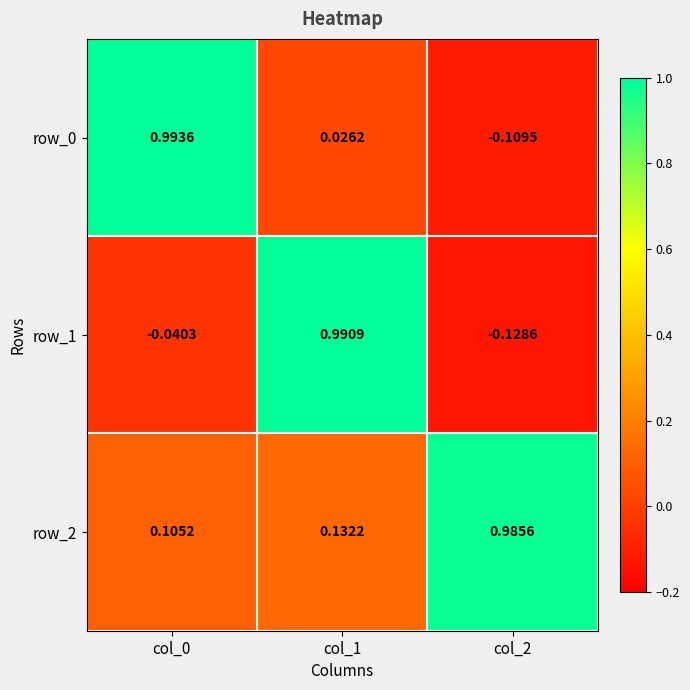

Which series has the largest total across all categories?

row_2